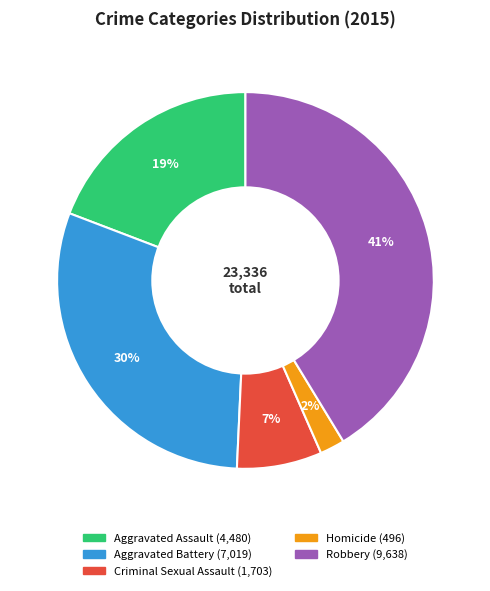

What is the largest slice in the pie chart?

Robbery